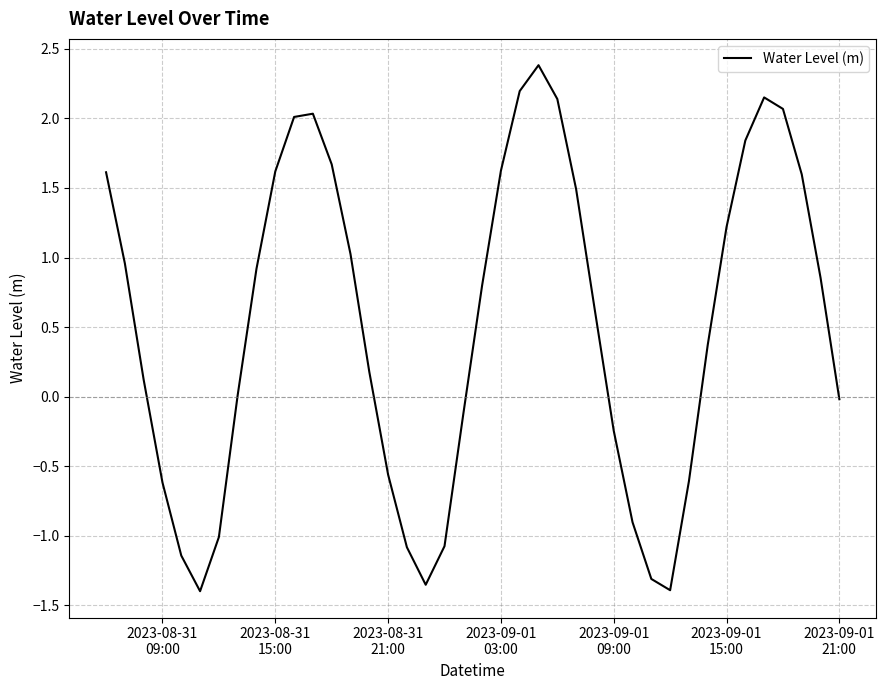

What is the maximum value shown in the chart?

2.4